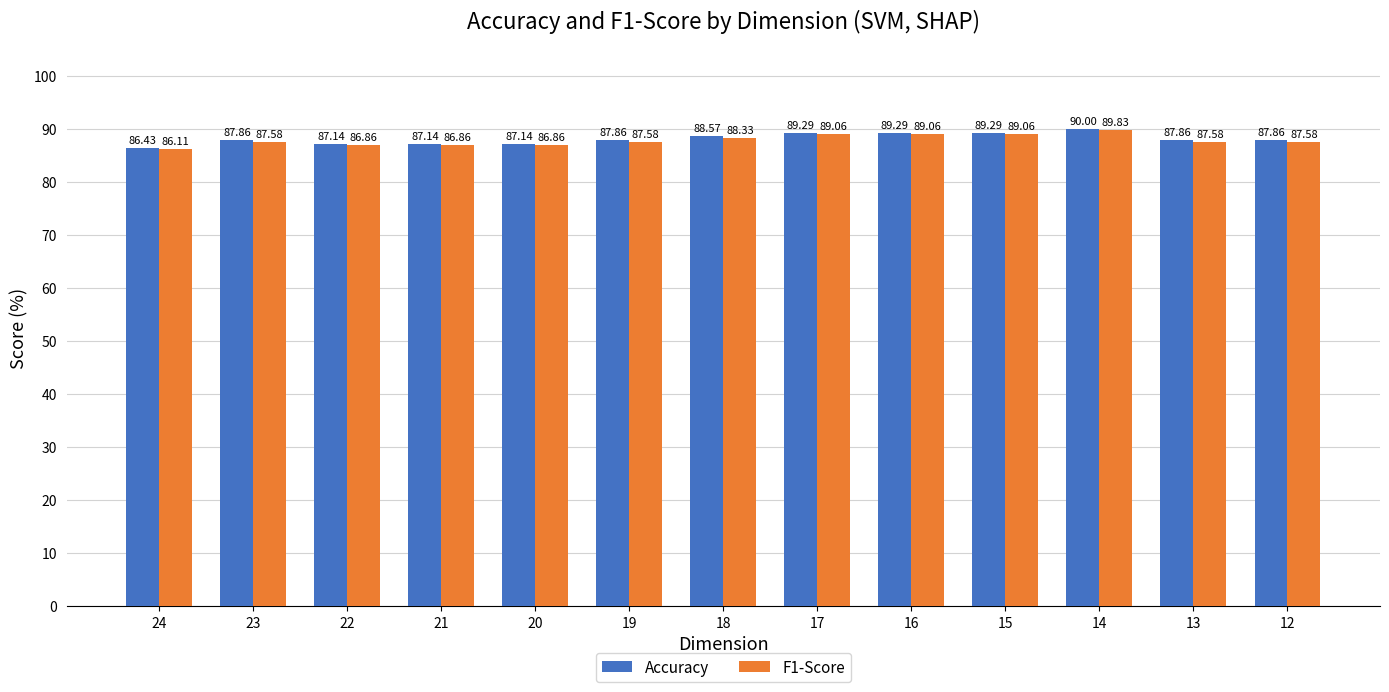

Which series has the widest spread of values?

F1-Score